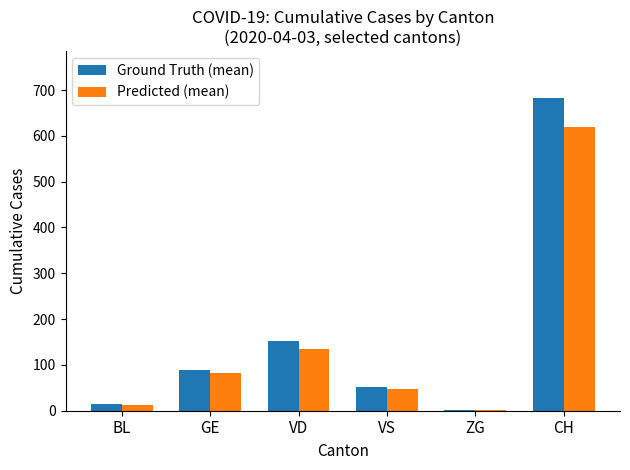

What is the average value of the Ground Truth (mean) series?

165